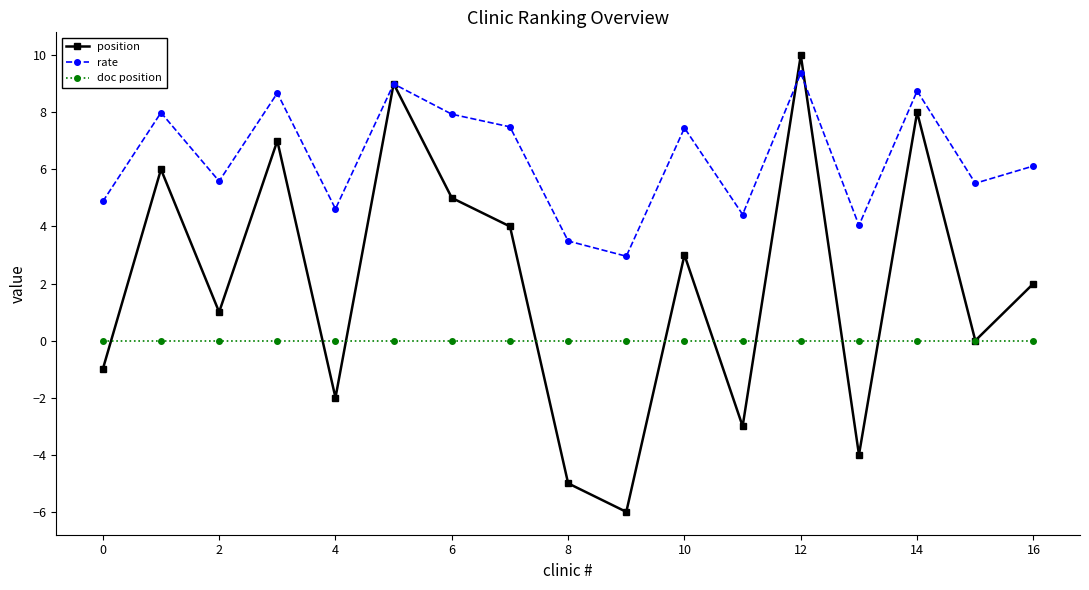

What is the maximum value shown in the chart?

10.0